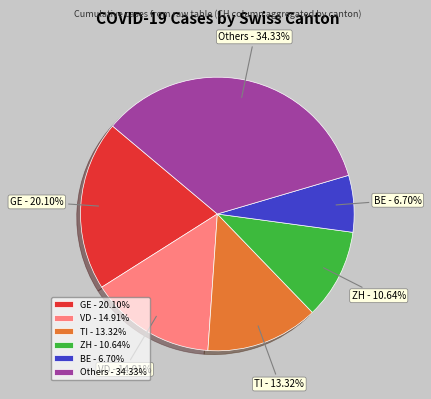

Combined, do GE and ZH account for over 50%?

No